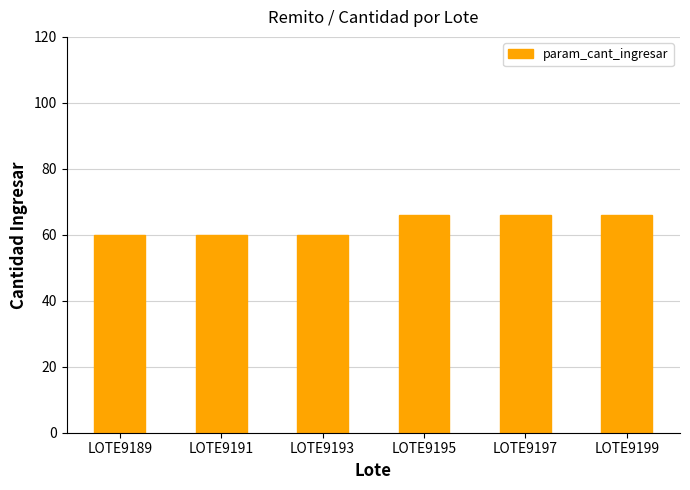

Does the chart contain stacked bars?

No